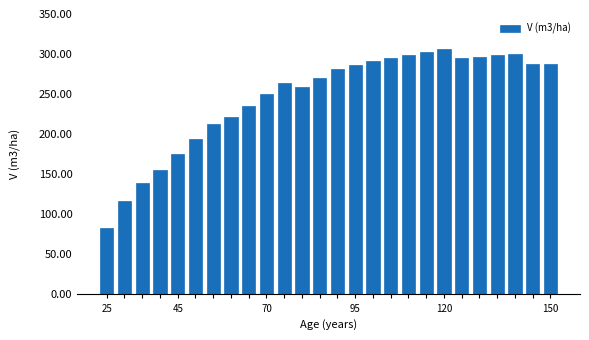

What is the maximum value shown in the chart?

306.0